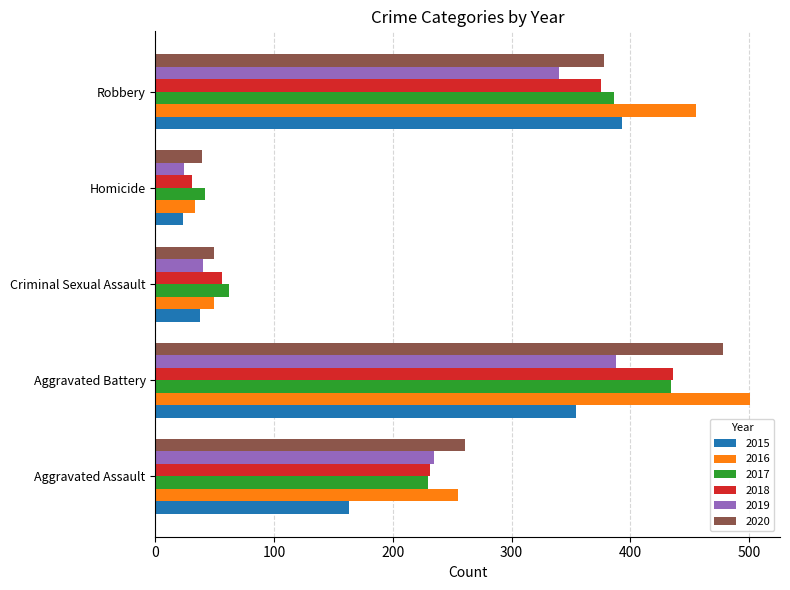

What is the average value of the 2019 series?

205